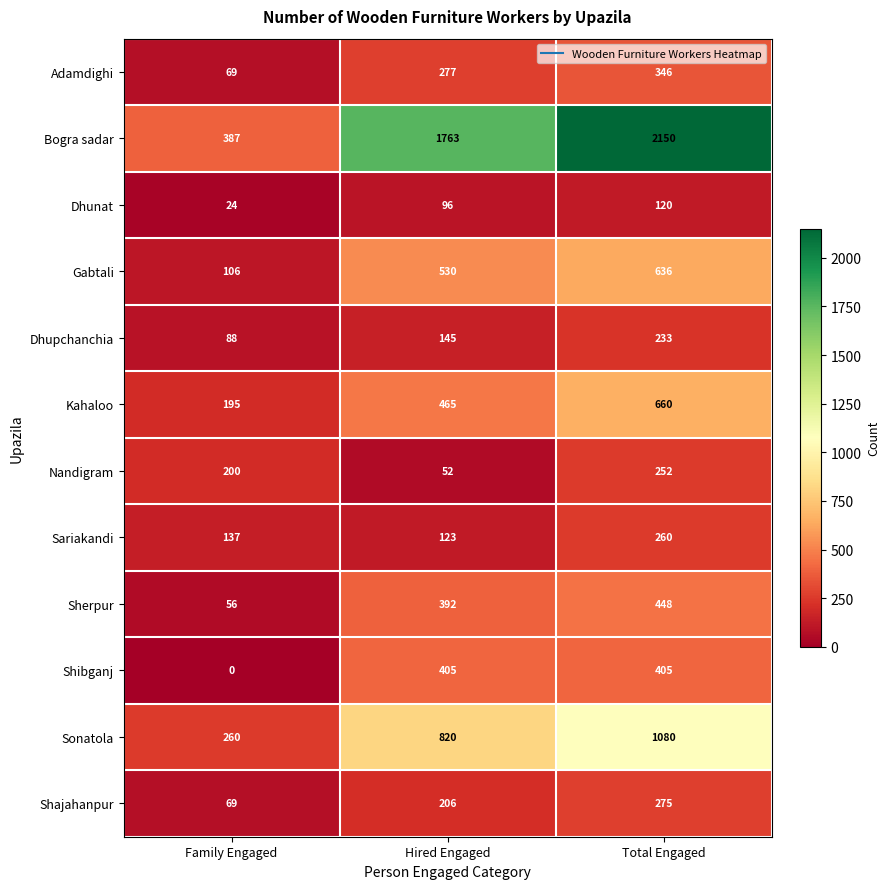

How many series are shown in this chart?

12